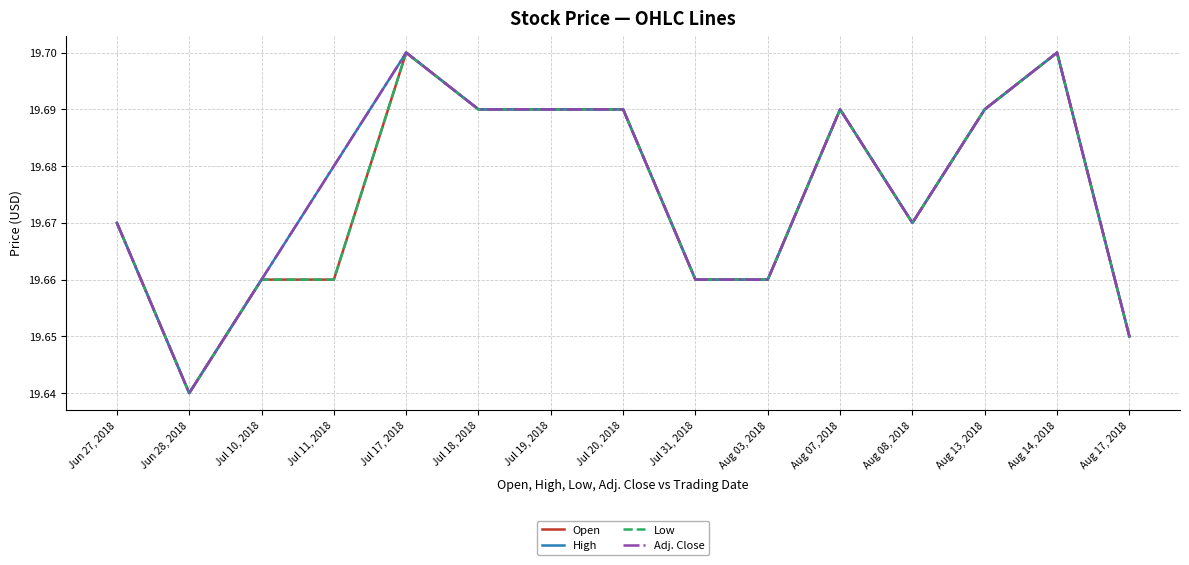

True or false: Adj. Close and Low intersect in this chart.

False